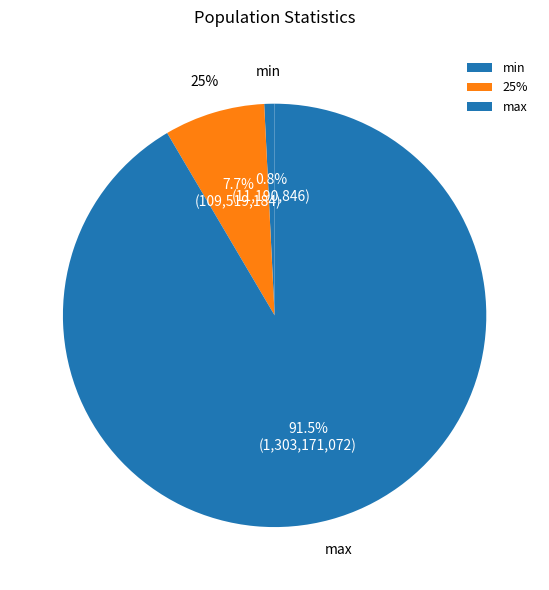

Is there a majority slice in this chart?

Yes